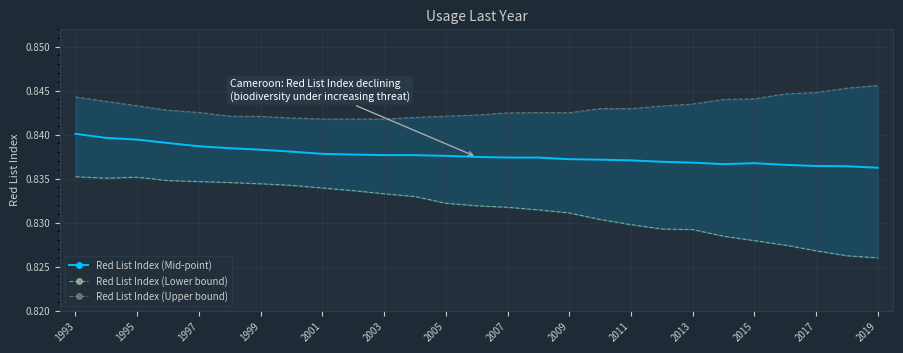

How many lines are shown in the chart?

3